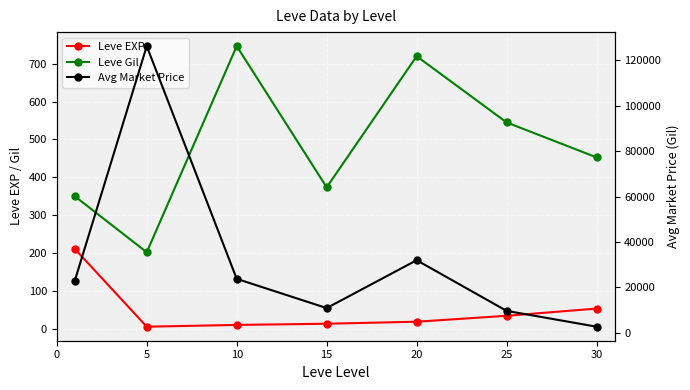

What is the sum of all Avg Market Price values?

228321.4